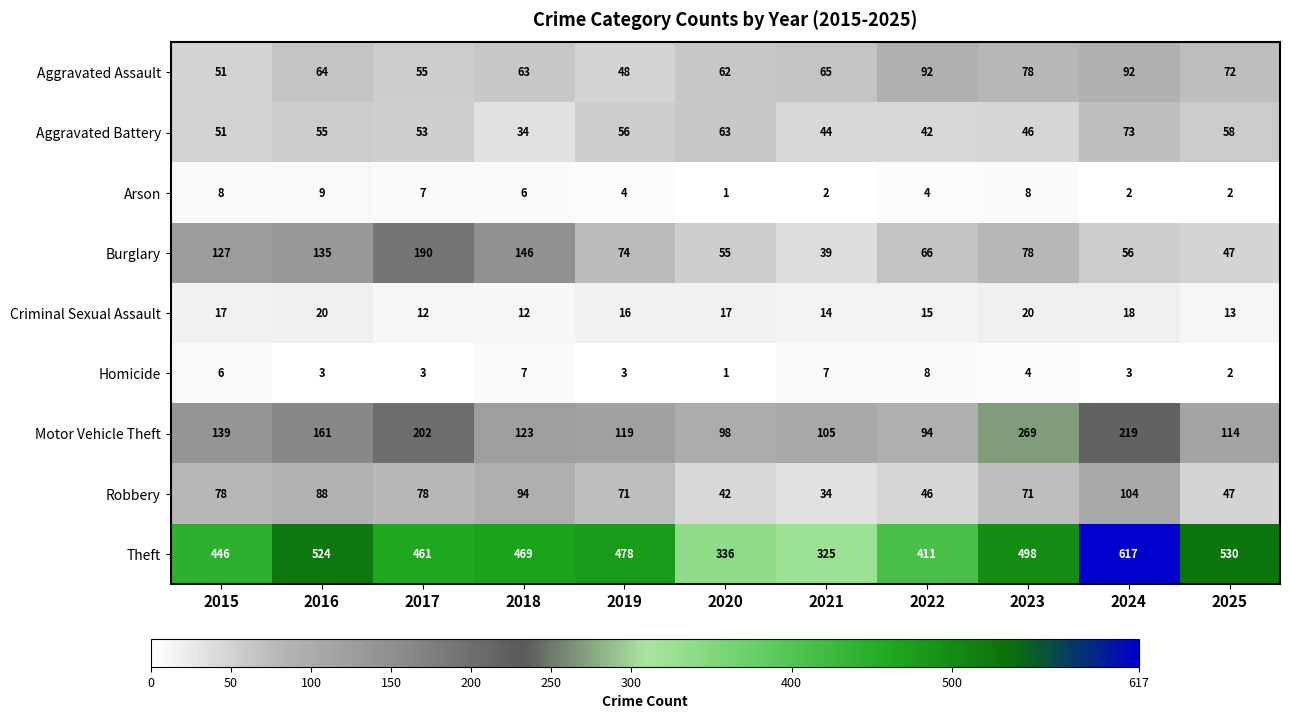

What is the difference between the second highest and minimum values in the Aggravated Battery series?

29